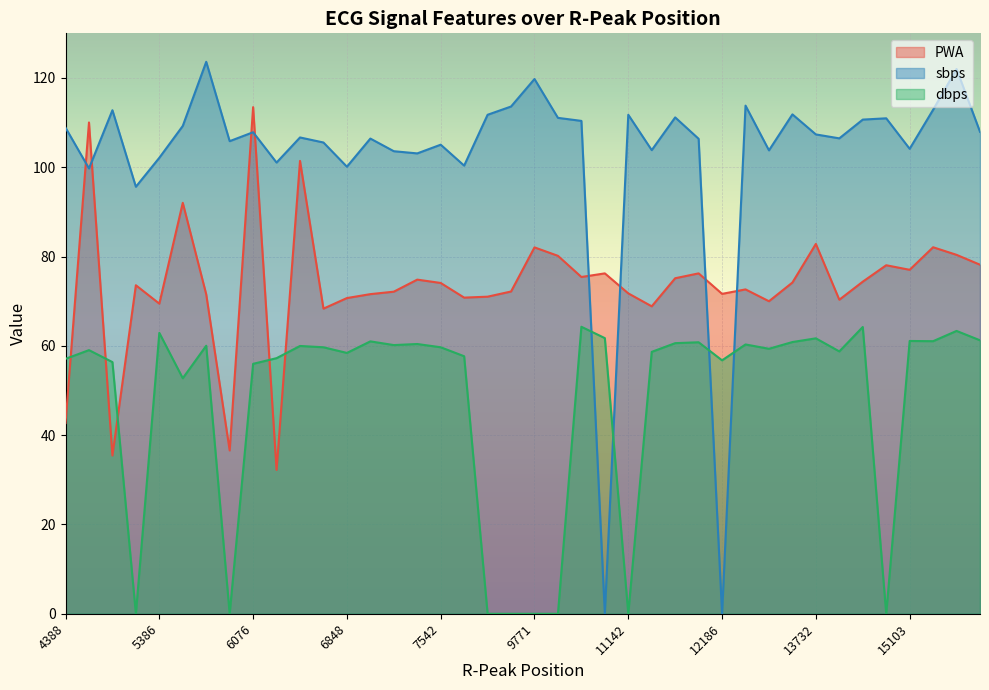

How many data points does each series have?

40